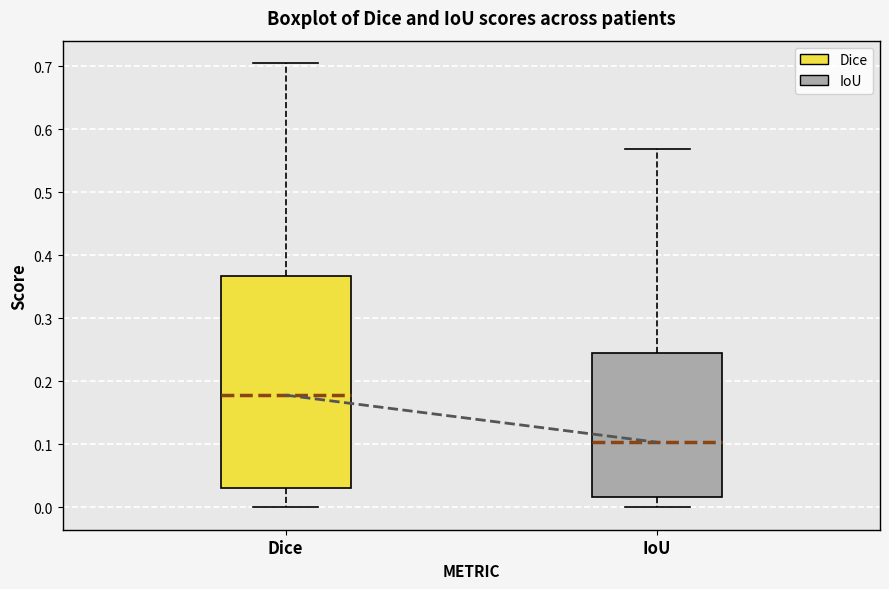

Comparing the boxes themselves (not the whiskers), which one is the tallest?

Dice